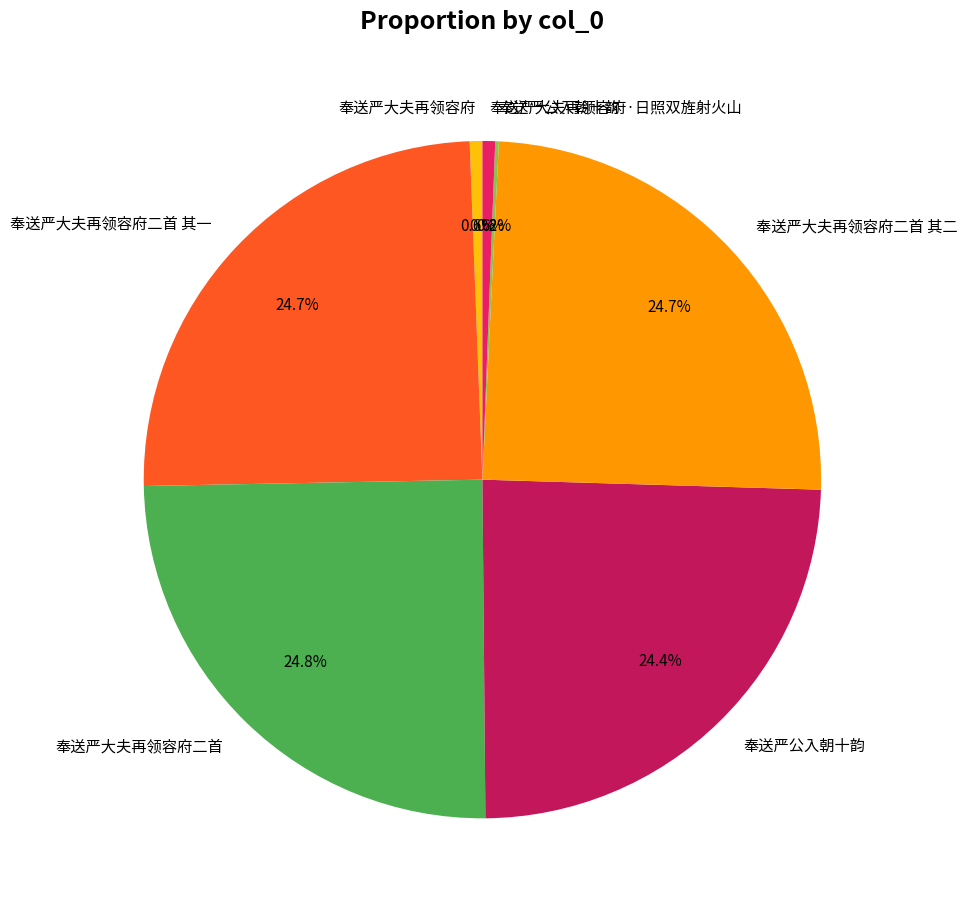

Is there any slice that represents more than half of the pie?

No